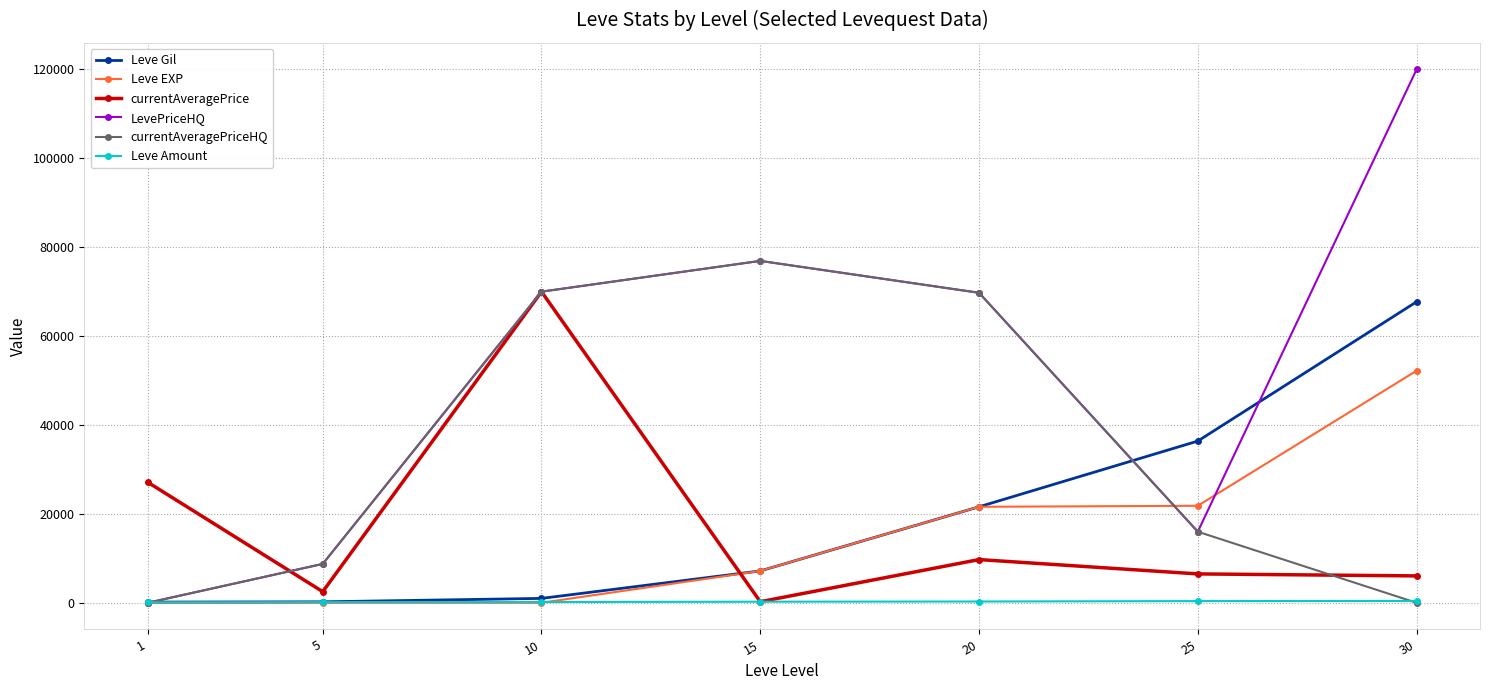

What is the value of the currentAveragePrice point at the 4th from the left?

244